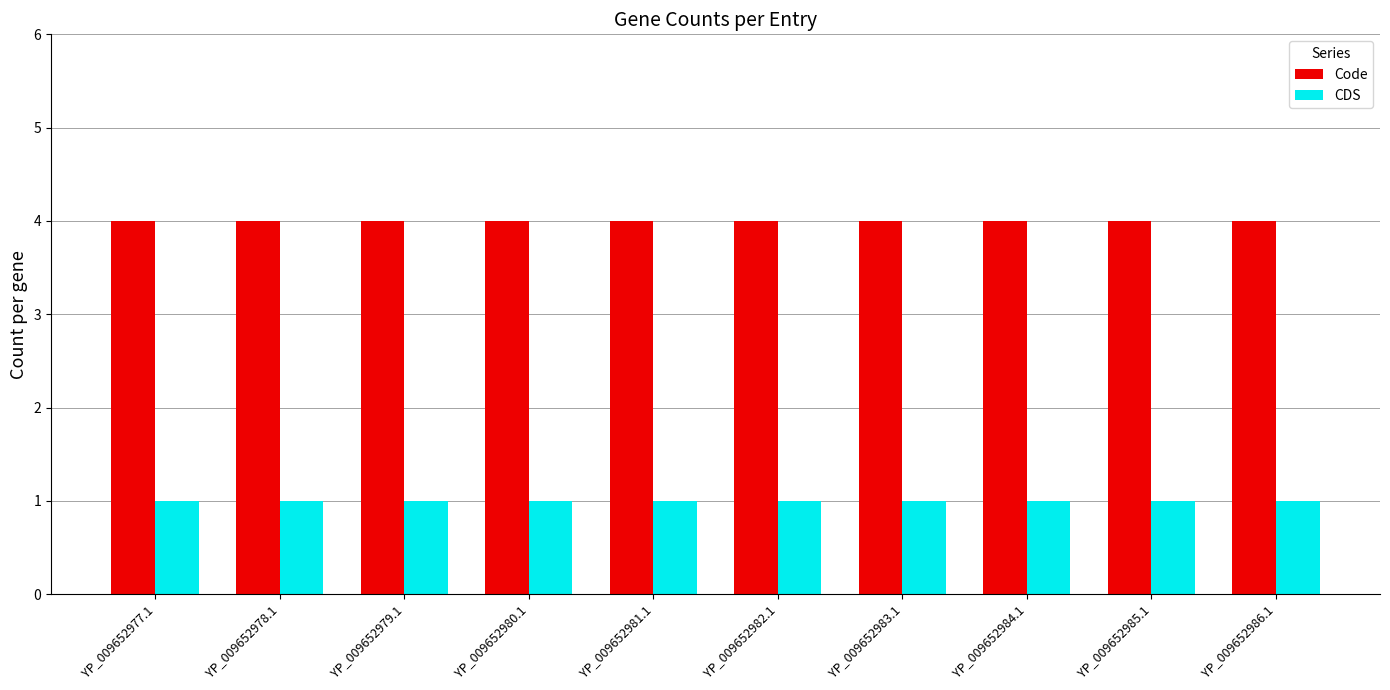

What position from the right is YP_009652983.1?

4